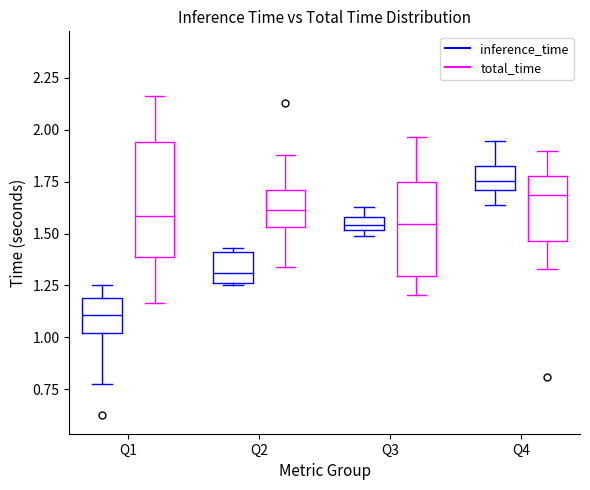

Comparing the boxes themselves (not the whiskers), which one is the tallest?

Q1 (total_time)